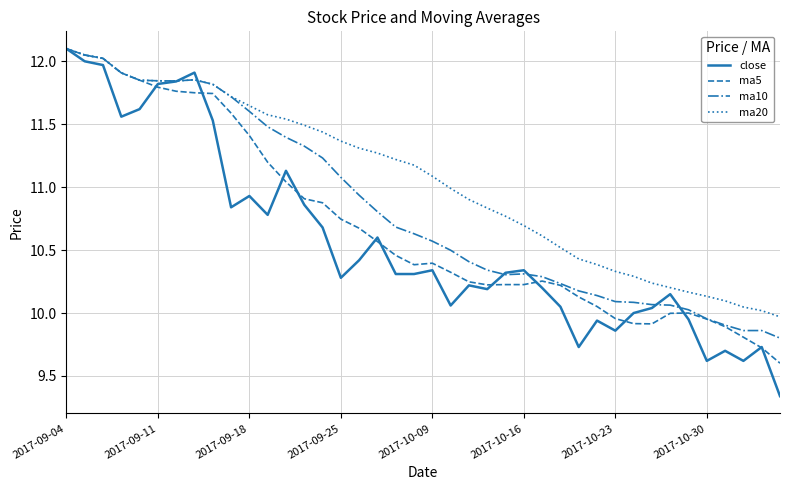

Which series has the largest range (max minus min)?

close